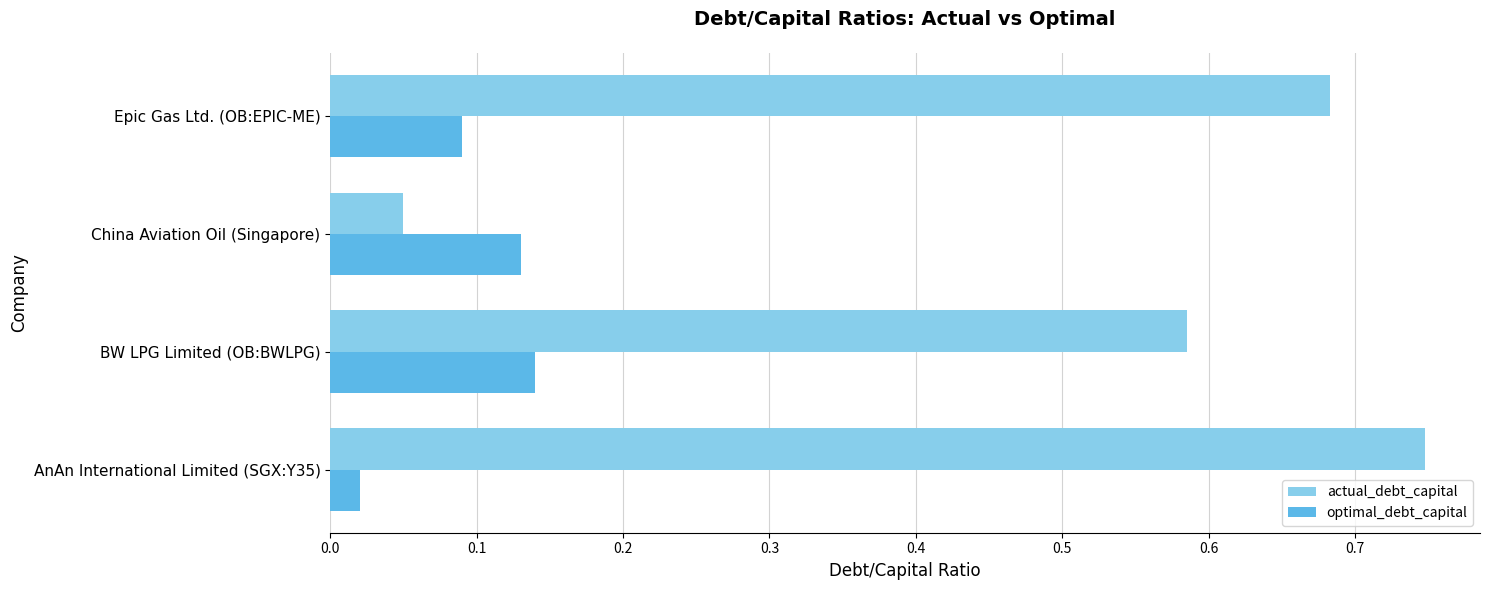

At how many categories does at least one series exceed 0?

4